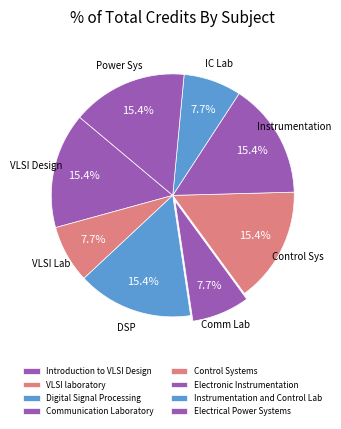

Rank the categories by value from highest to lowest.

Introduction to VLSI Design, Digital Signal Processing, Control Systems, Electronic Instrumentation, Electrical Power Systems, VLSI laboratory, Communication Laboratory, Instrumentation and Control Lab